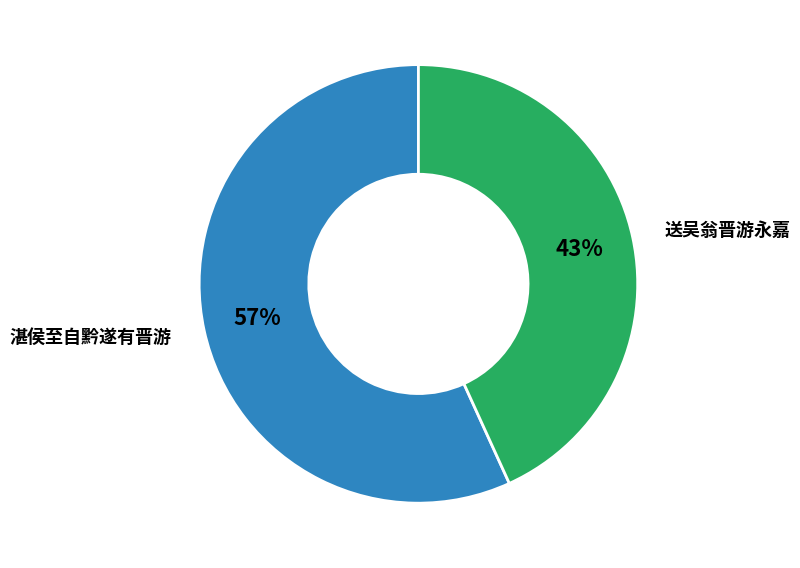

Is there a majority slice in this chart?

Yes